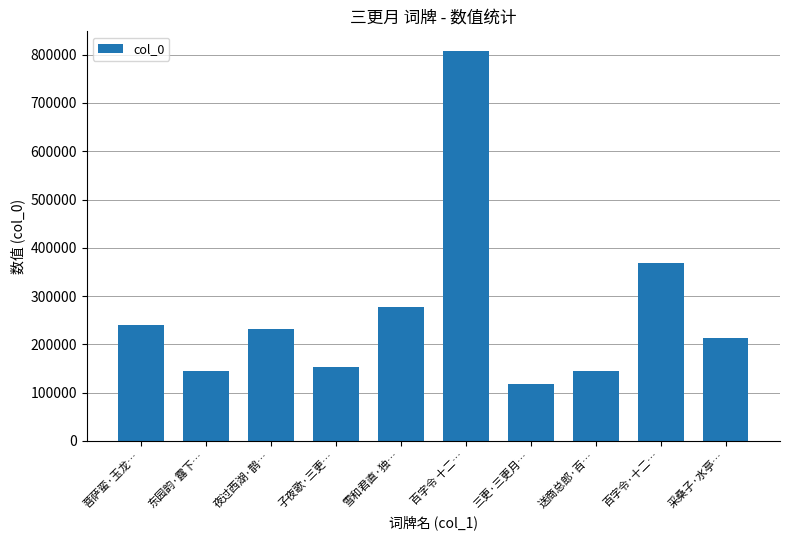

What is the difference between the maximum and minimum values?

690964